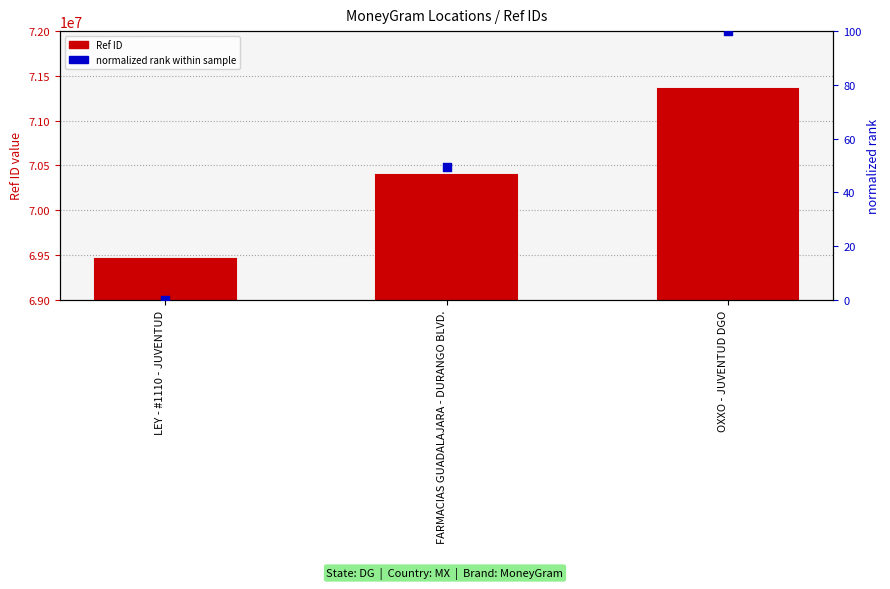

What are all the series names shown in the legend?

Ref ID, normalized rank within sample